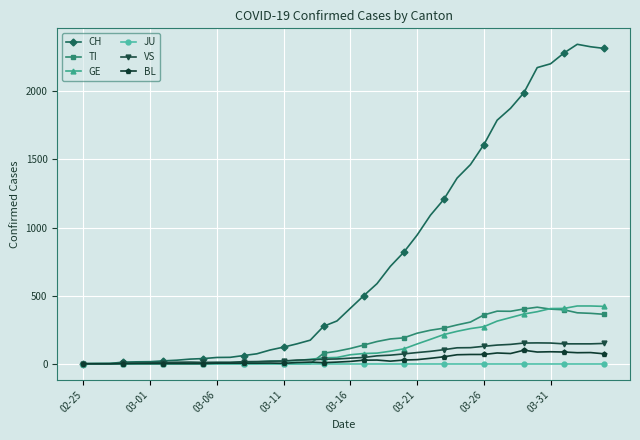

Which series has the largest range (max minus min)?

CH